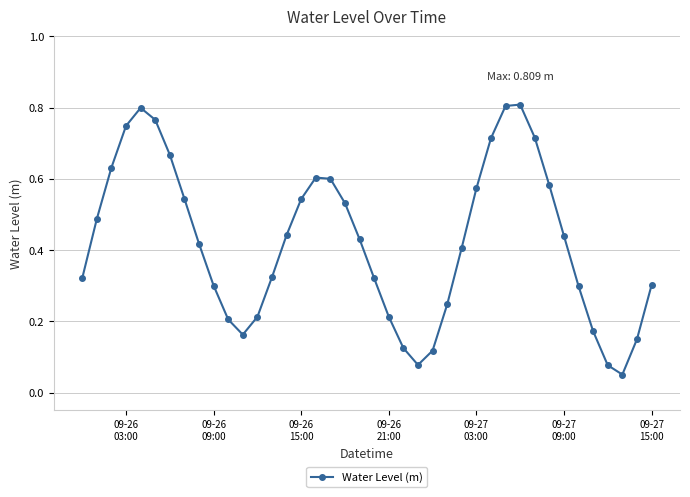

How many points are higher than both their immediate neighbors (excluding endpoints)?

3